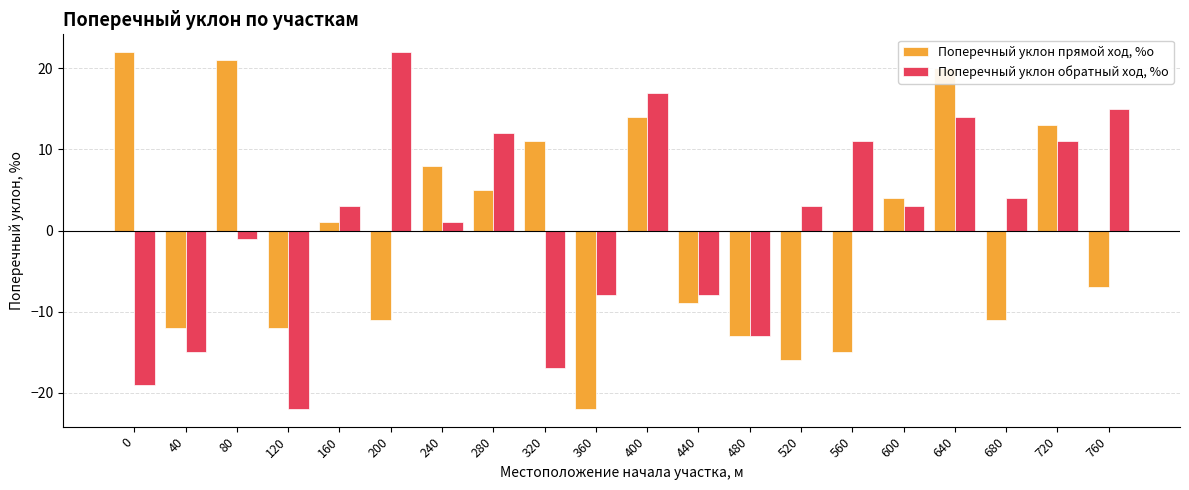

At which label is Поперечный уклон прямой ход, %о closest to 0?

160